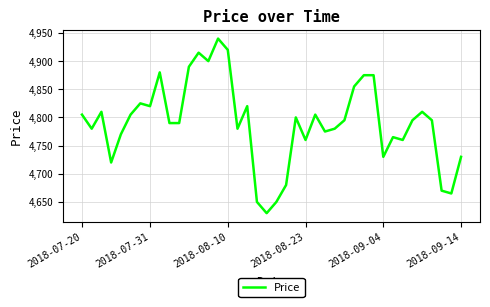

What is the difference between the maximum and minimum values?

310